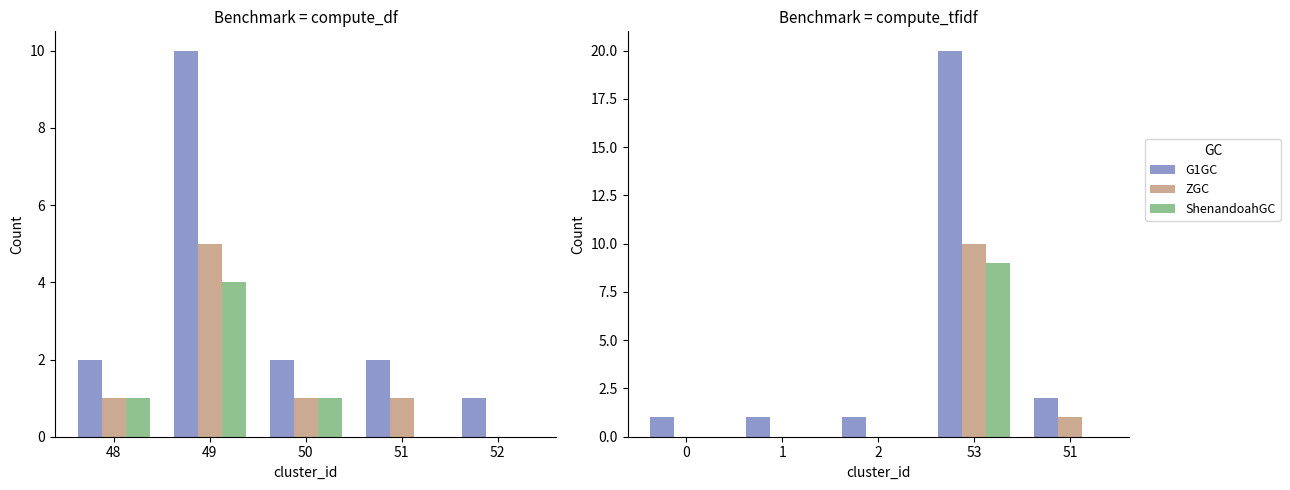

At which category does the chart reach its minimum across all series?

48